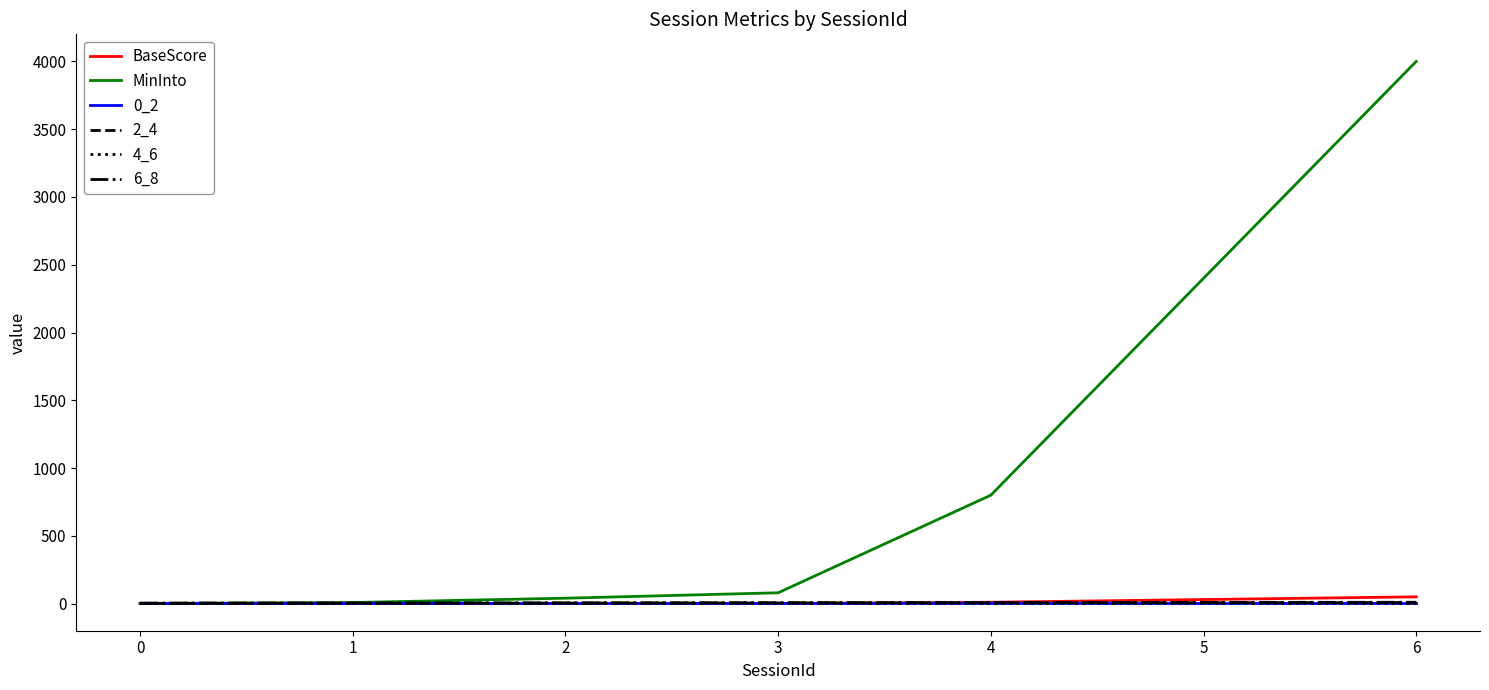

How many times do 6_8 and MinInto cross each other?

1